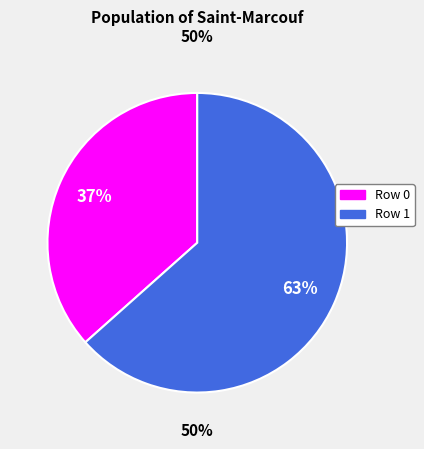

To the nearest percent, what percentage of the pie is Row 0?

37%